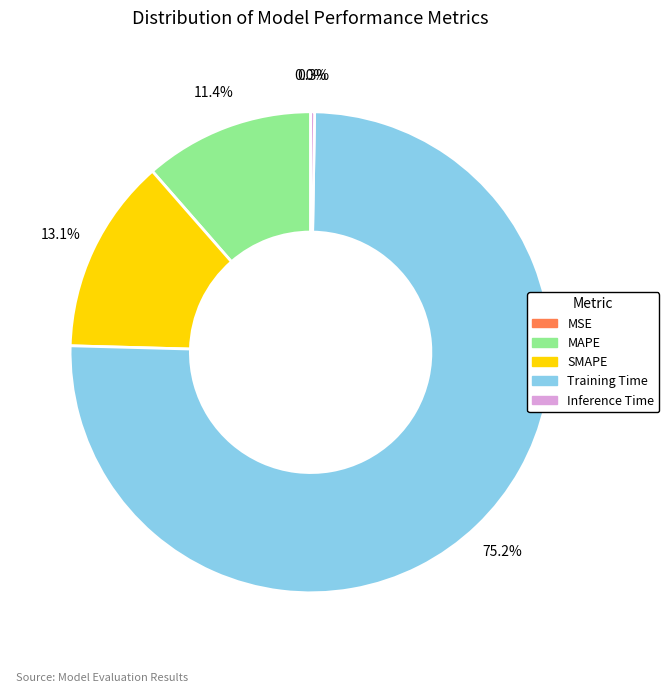

To the nearest percent, what is the average slice percentage?

20%